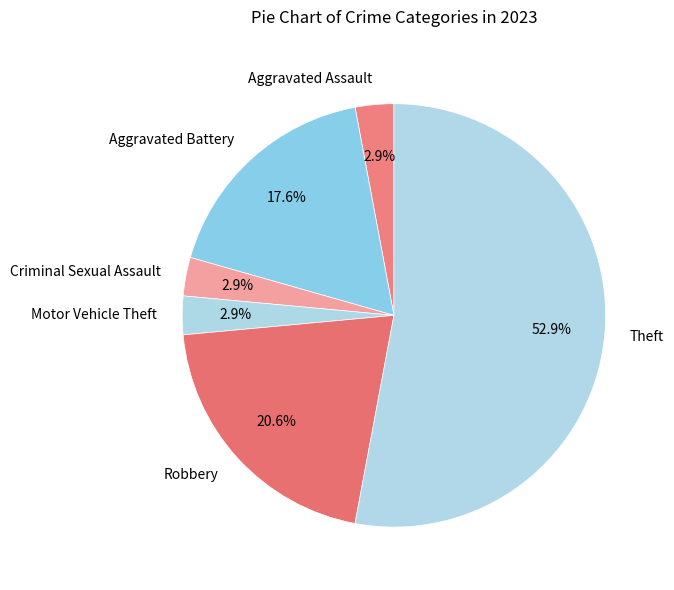

Combined, what portion of the pie is Robbery and Motor Vehicle Theft?

23.5%